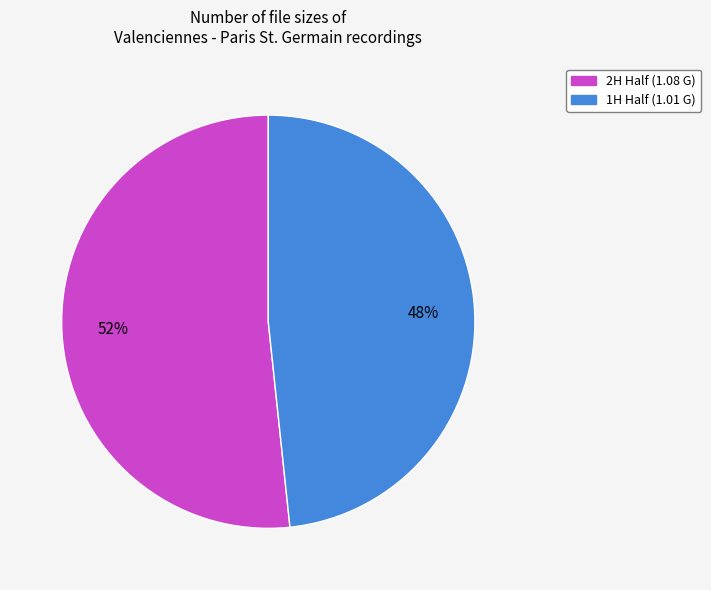

To the nearest percent, what is the average slice percentage?

50%